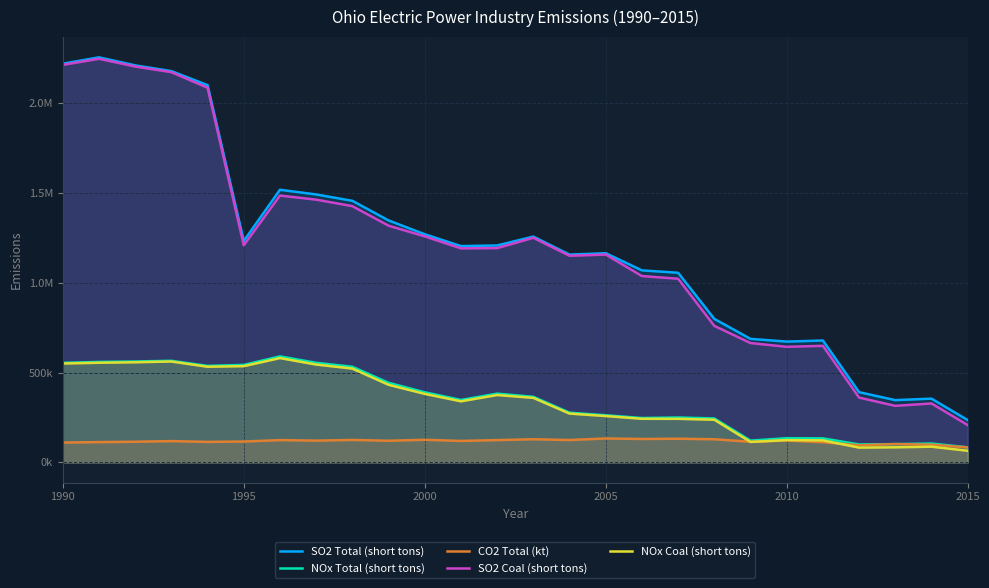

How many categories are shown in the chart?

26